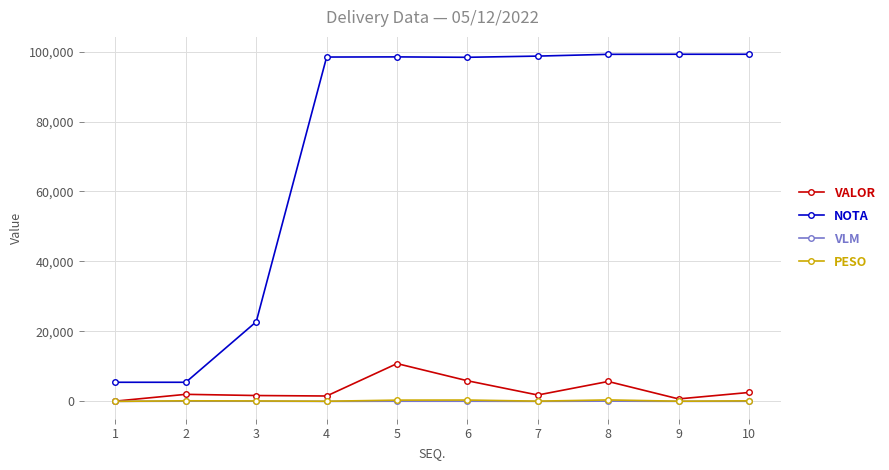

What are all the series names shown in the legend?

VALOR, NOTA, VLM, PESO